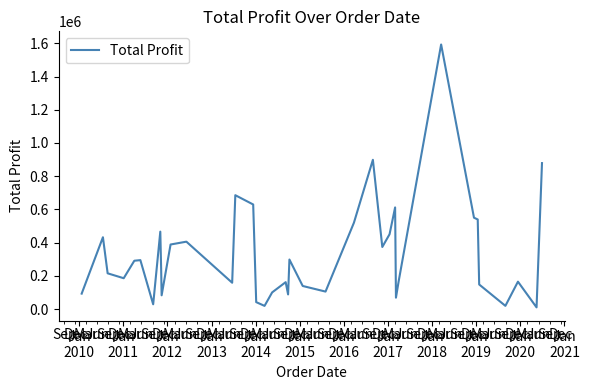

What is the difference between the maximum and minimum values?

1583417.6